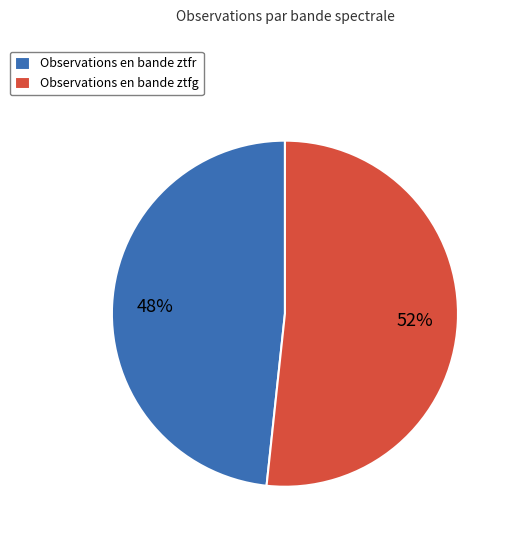

What percentage is the Observations en bande ztfg slice, to the nearest percent?

52%